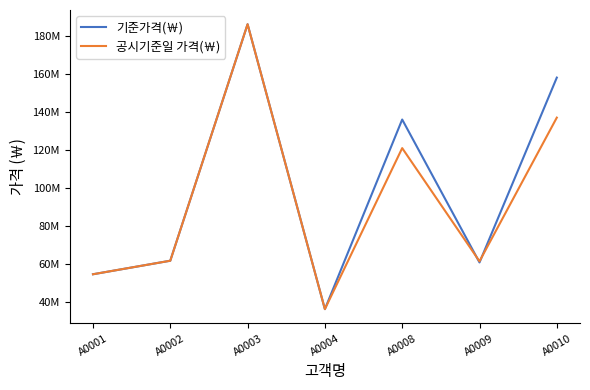

At which label does 공시기준일 가격(￦) reach its peak?

A0003